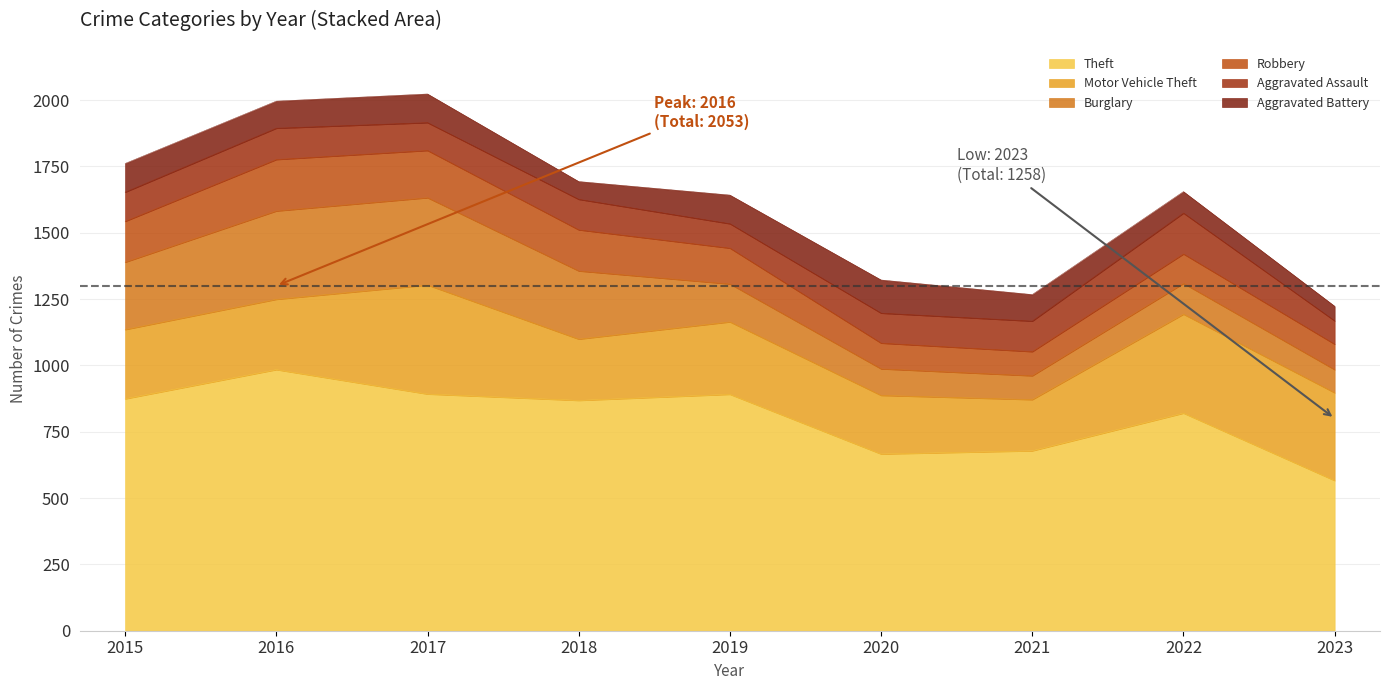

Reading left to right, transcribe all the data shown in this chart.

Theft: 2015=874	2016=984	2017=892	2018=868	2019=891	2020=666	2021=678	2022=820	2023=566
Motor Vehicle Theft: 2015=261	2016=265	2017=411	2018=231	2019=273	2020=221	2021=193	2022=373	2023=331
Burglary: 2015=254	2016=333	2017=329	2018=257	2019=143	2020=100	2021=90	2022=116	2023=87
Robbery: 2015=154	2016=194	2017=178	2018=155	2019=135	2020=97	2021=91	2022=111	2023=96
Aggravated Assault: 2015=110	2016=118	2017=105	2018=115	2019=92	2020=113	2021=115	2022=154	2023=88
Aggravated Battery: 2015=108	2016=102	2017=108	2018=67	2019=108	2020=125	2021=100	2022=81	2023=55